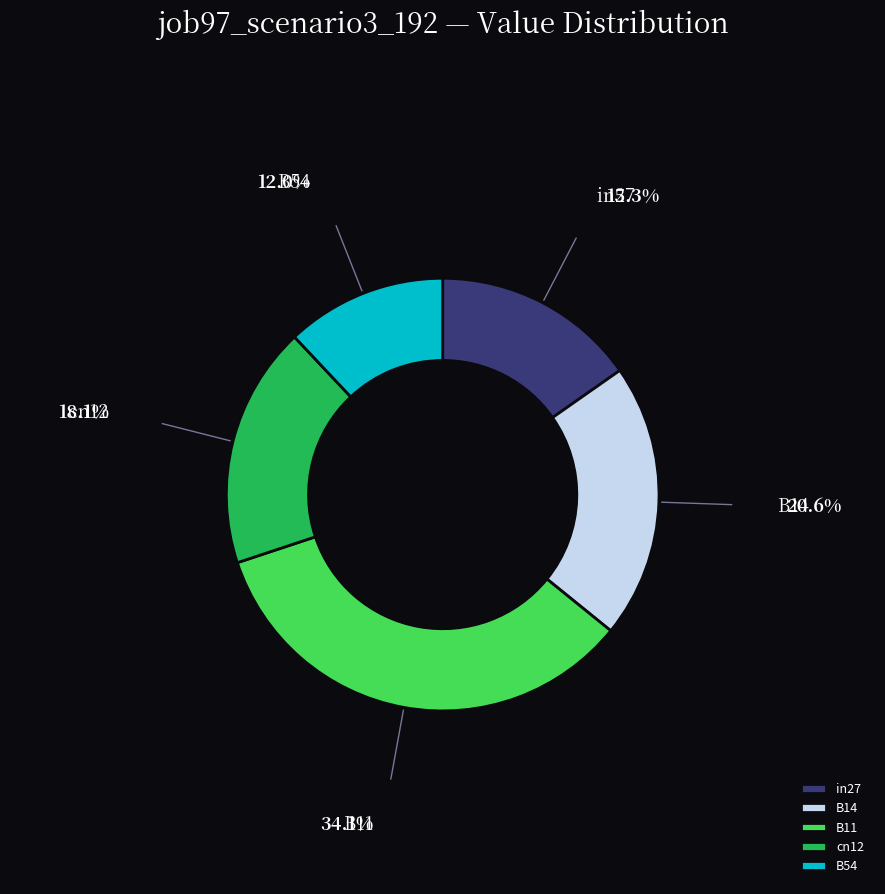

What is the largest slice in the pie chart?

B11